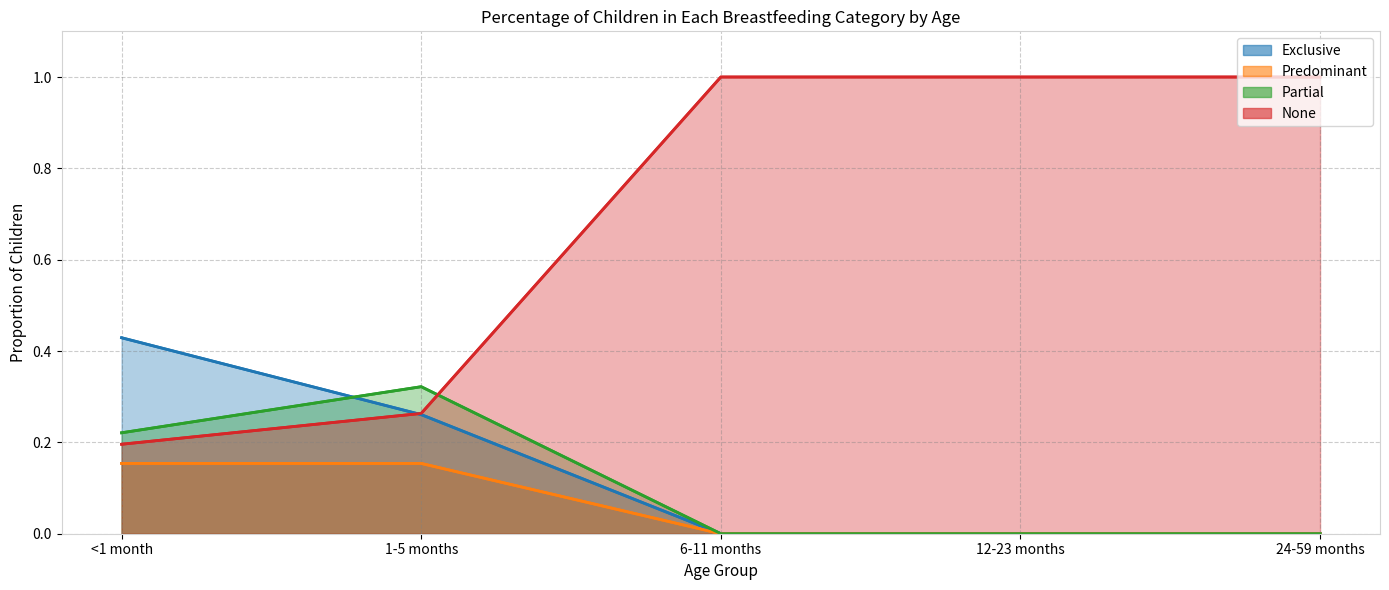

What is the total value across all series at 24-59 months?

1.0